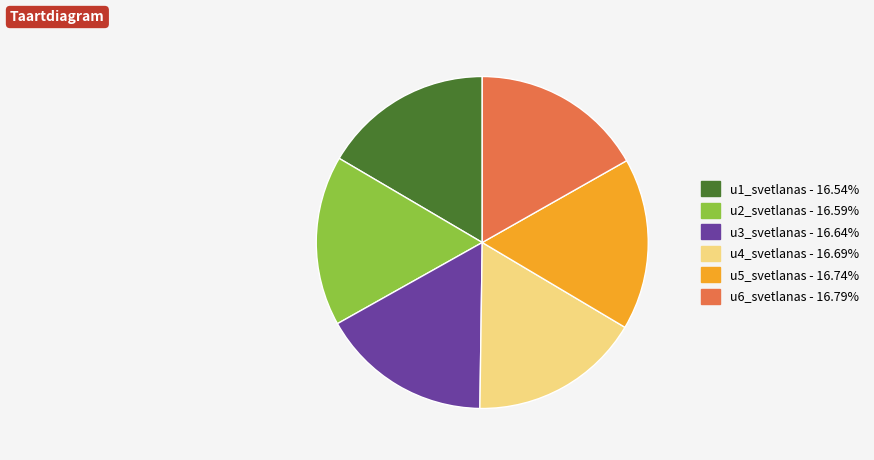

How many slices are in this pie chart?

6